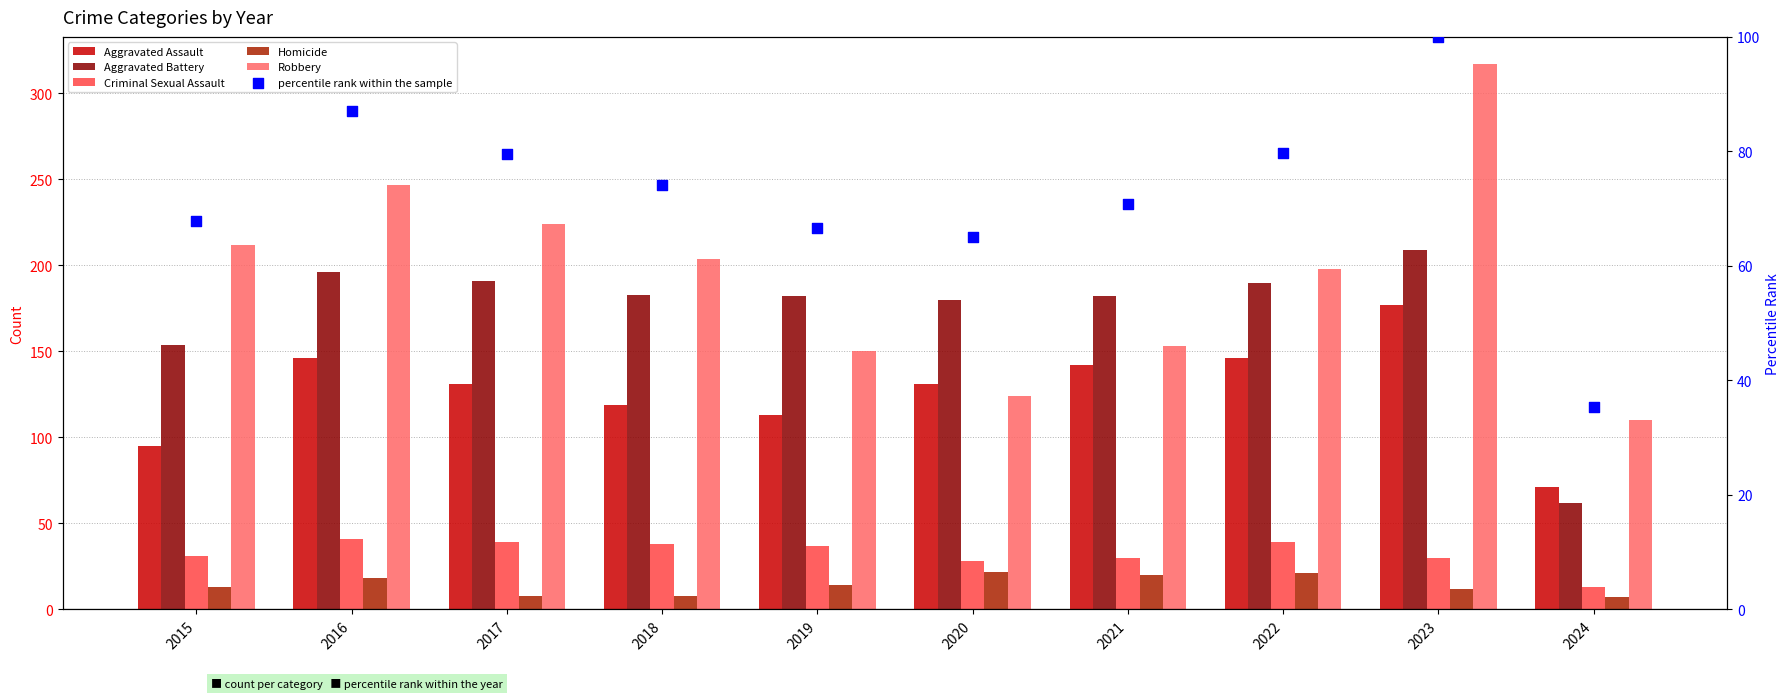

What is the total value across all series at 2018?

626.1